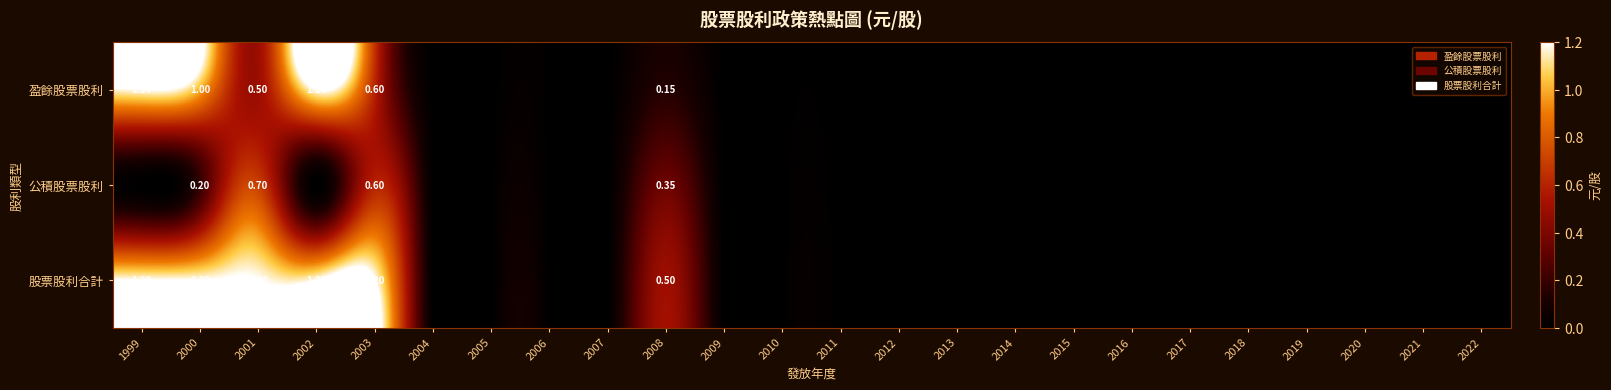

Which series has the largest range (max minus min)?

盈餘股票股利